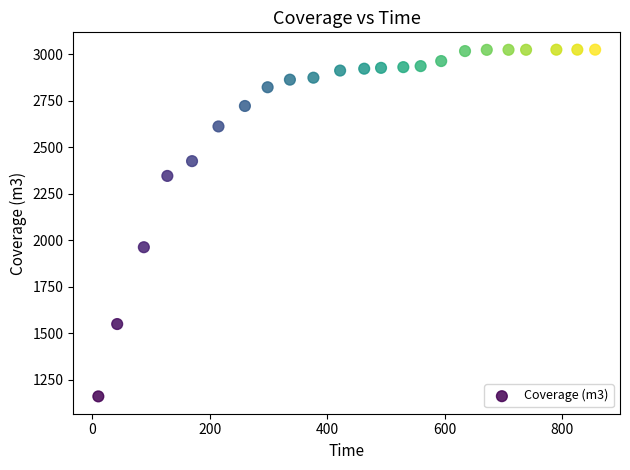

What is the range of X values (max minus min)?

845.4